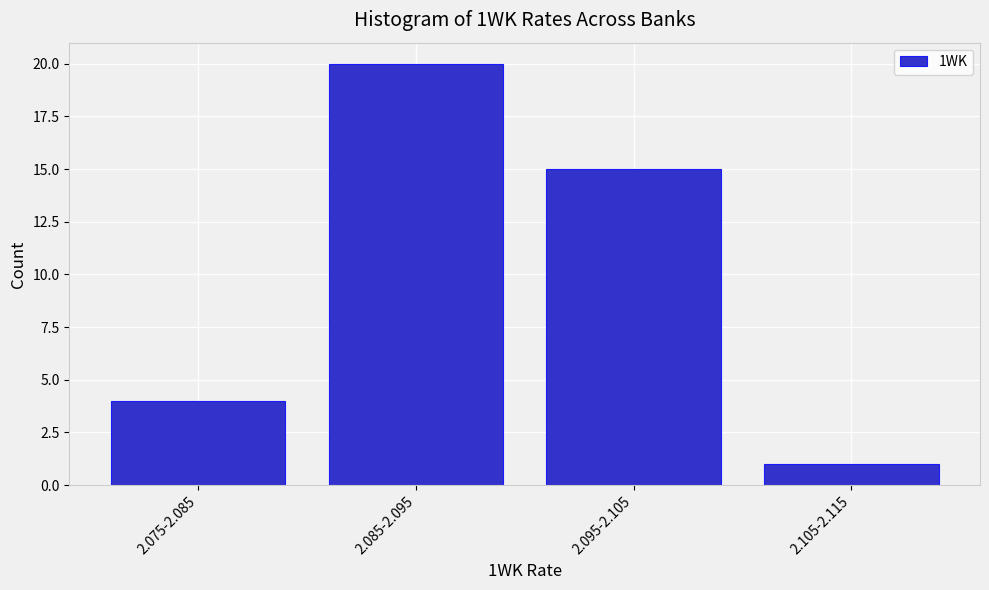

Reading right to left, what are all the values shown in this chart?

1	15	20	4